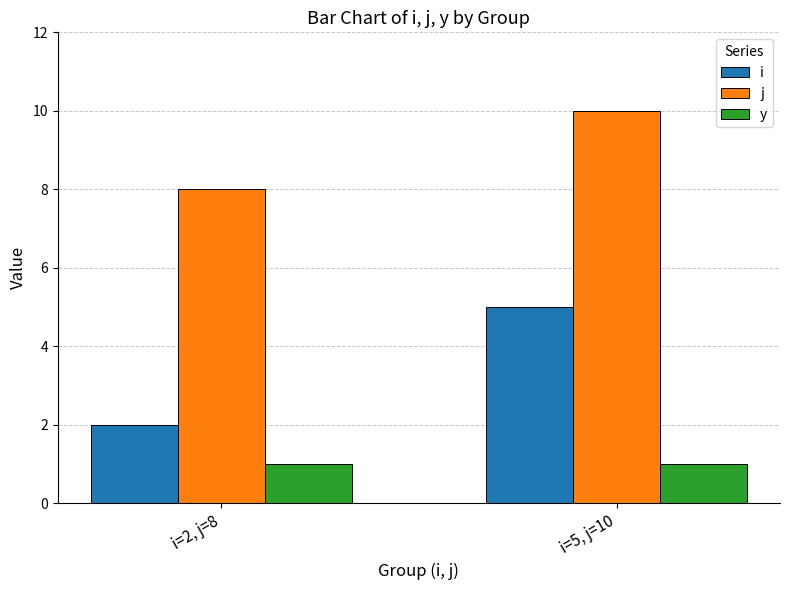

Which series has the largest range (max minus min)?

i